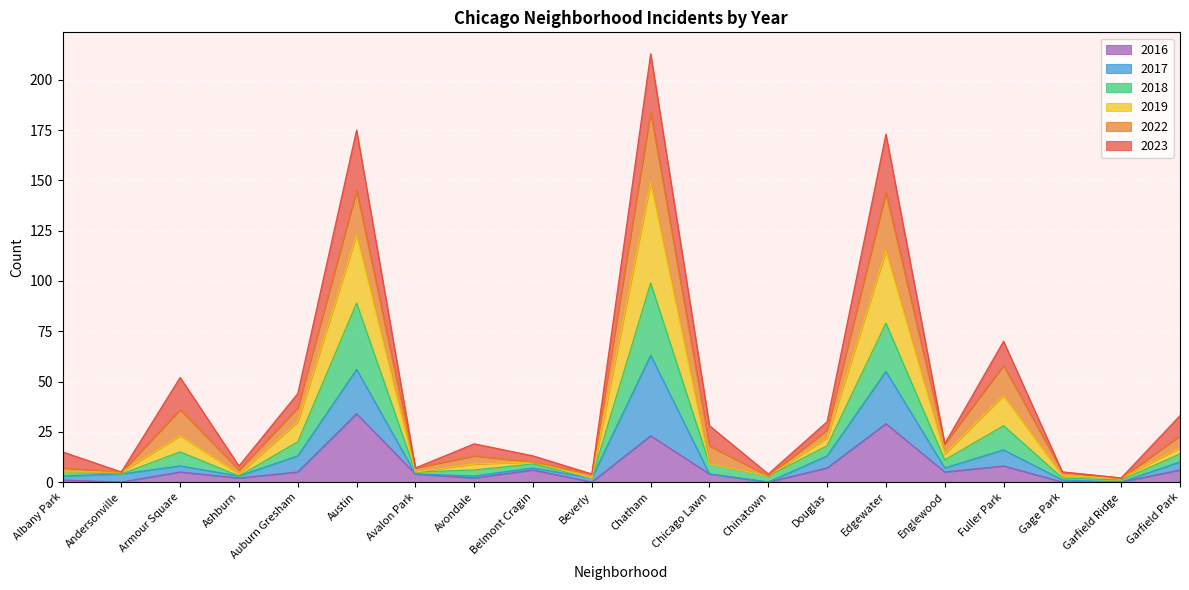

Does the chart display data point markers on the line(s)?

No